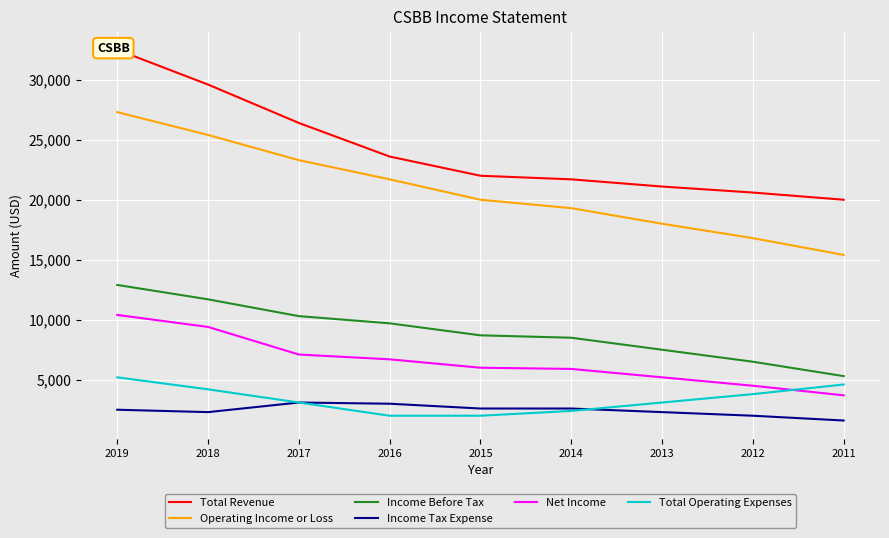

What is the minimum value shown in the chart?

1600